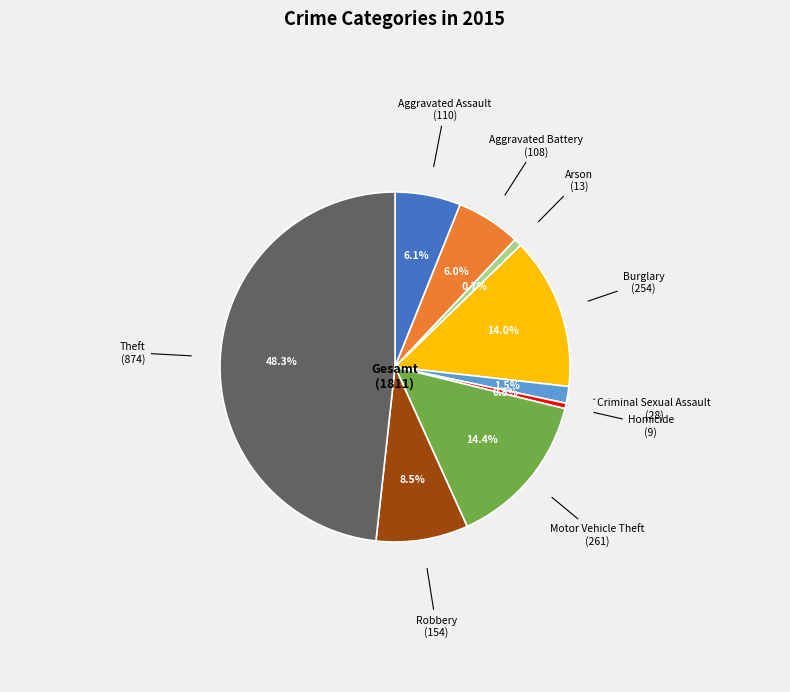

Does any single category account for the majority?

No